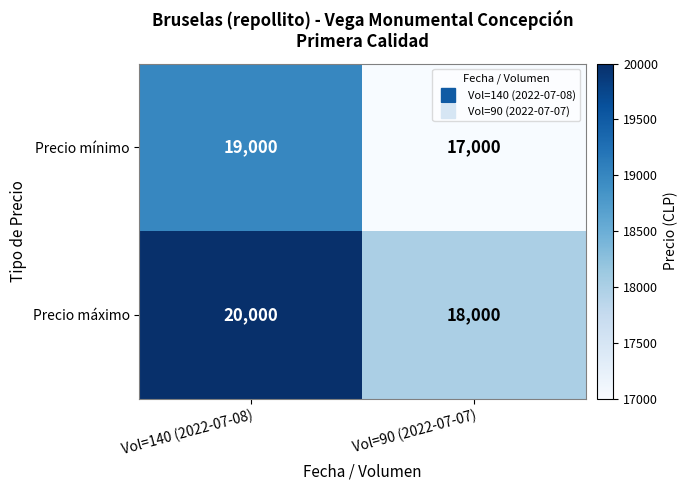

Which series has the largest total across all categories?

Precio máximo